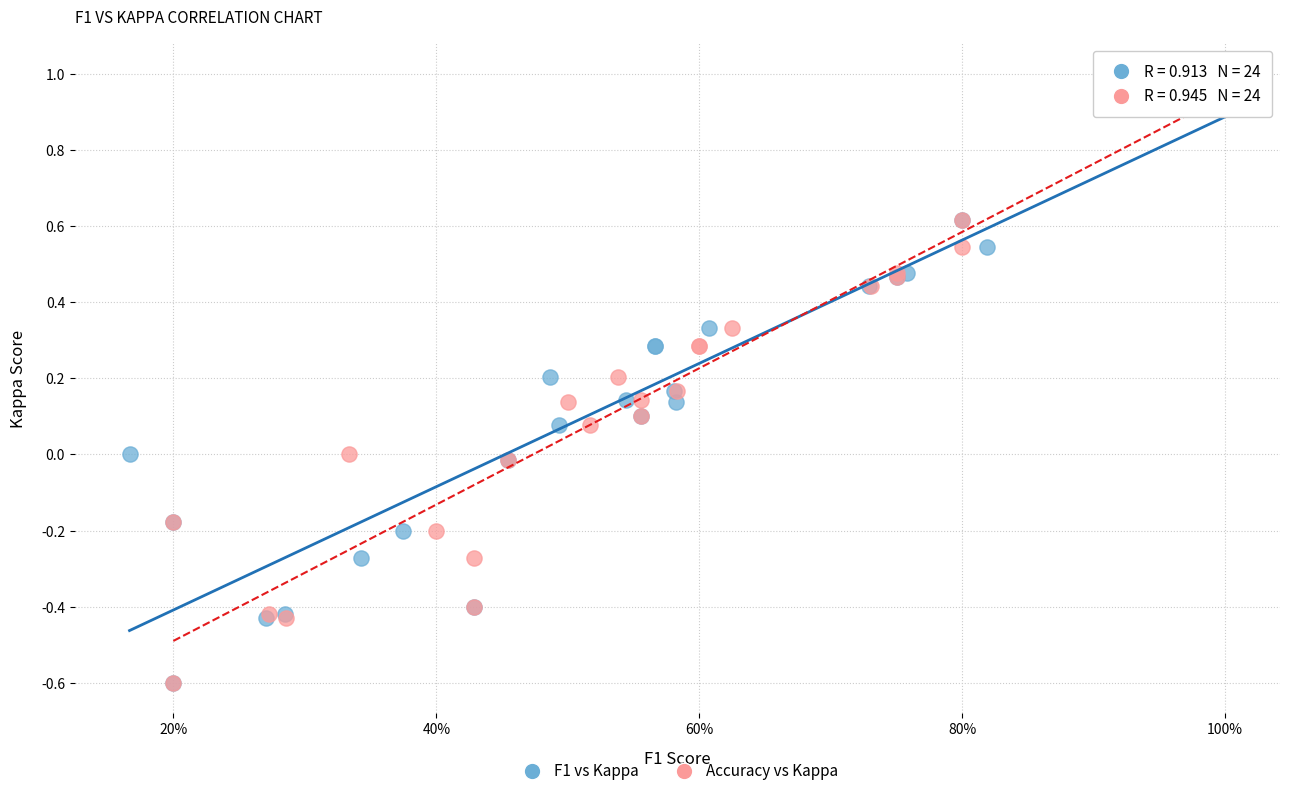

What are all the series names shown in the legend?

F1 vs Kappa, Accuracy vs Kappa